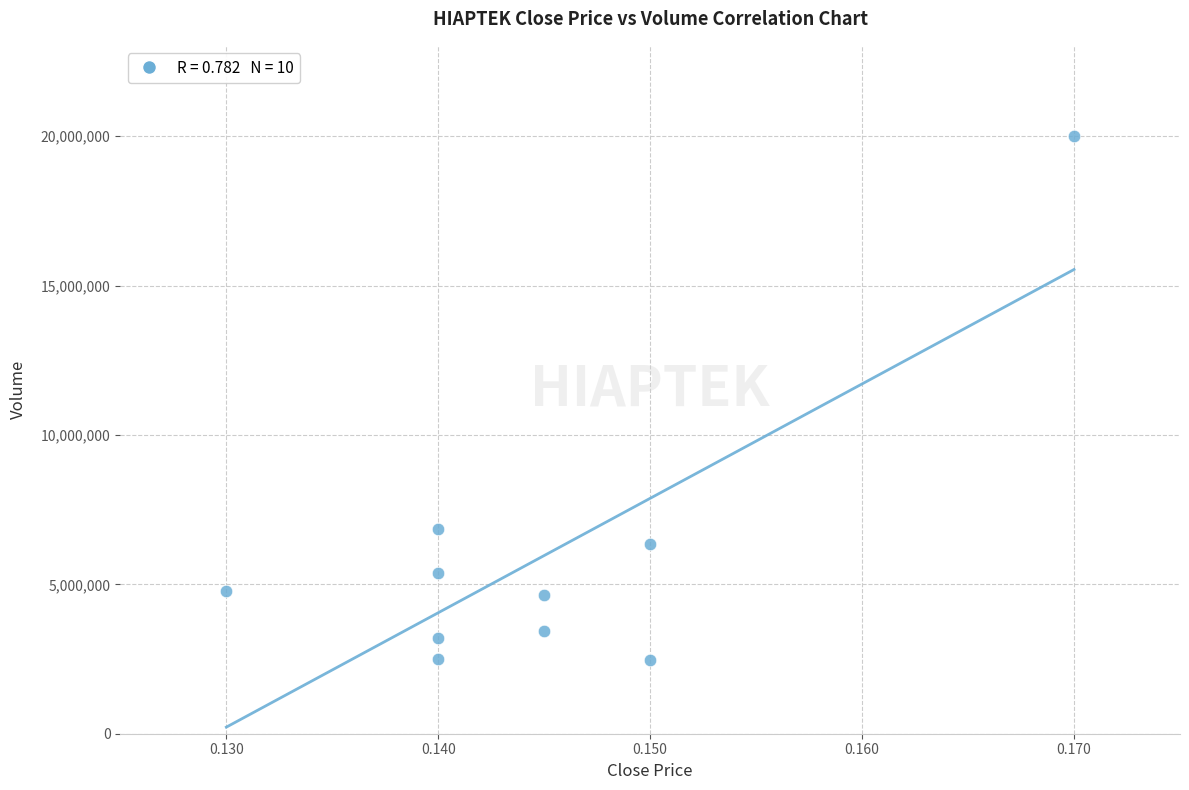

What Y value in the scatter plot is closest to 11244550?

6836700